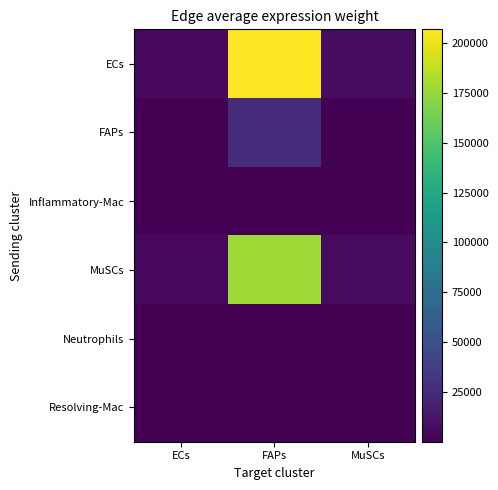

How many data points does each series have?

3